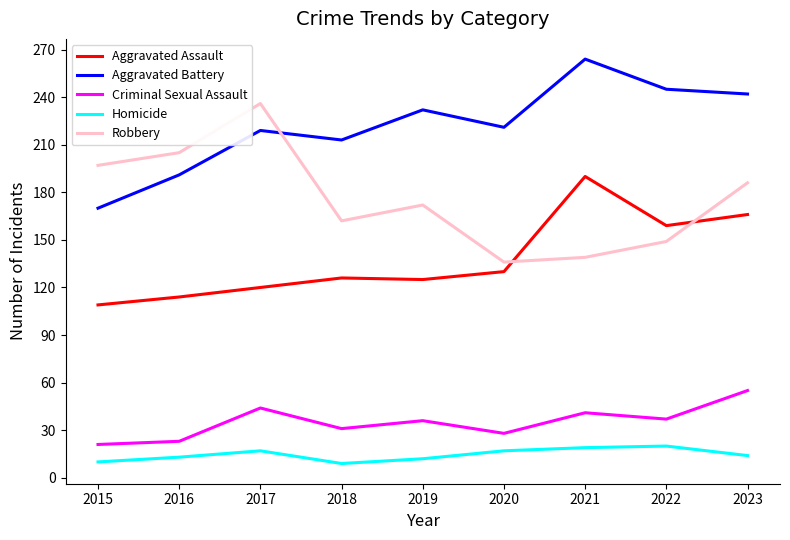

Does the chart have visible grid lines?

No